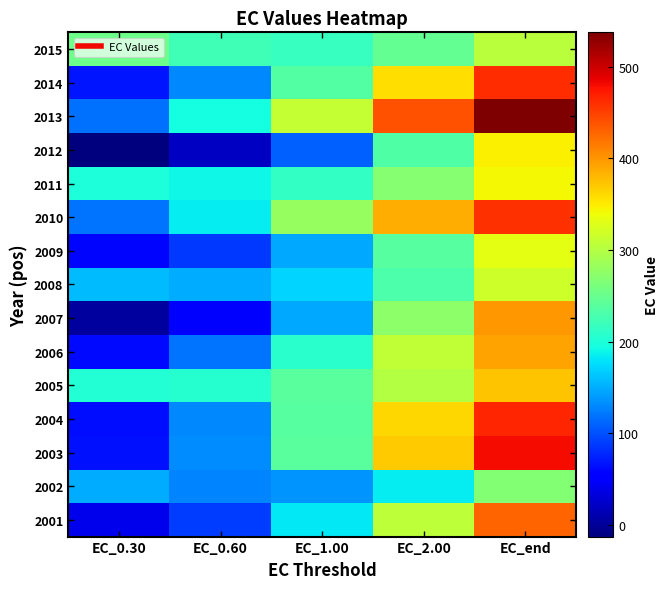

Between EC_2.00 and EC_1.00, which is larger?

EC_2.00